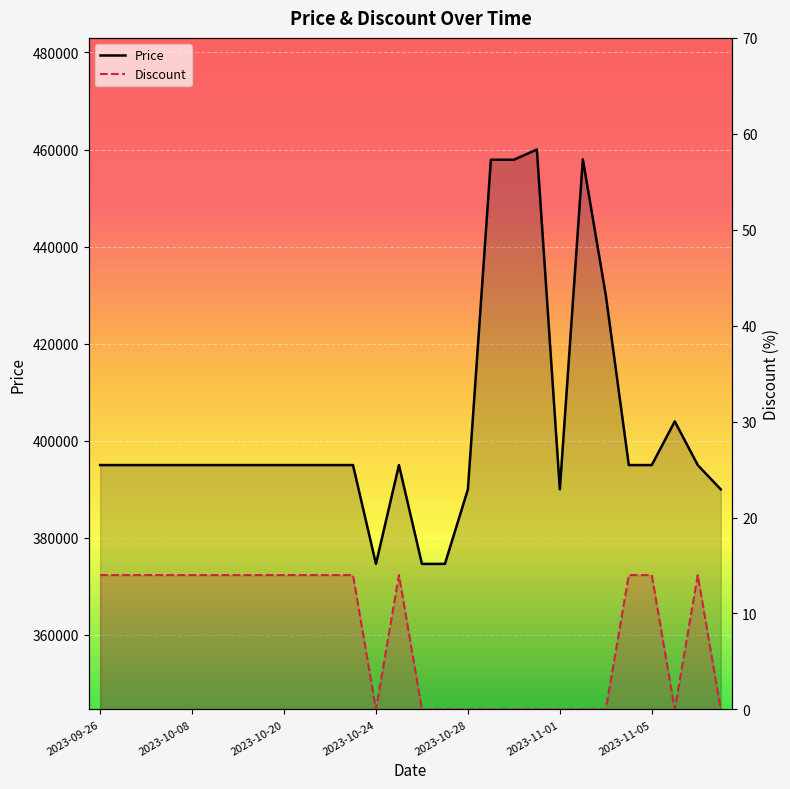

The Discount series shows 20 at 2023-09-26. True or false?

False